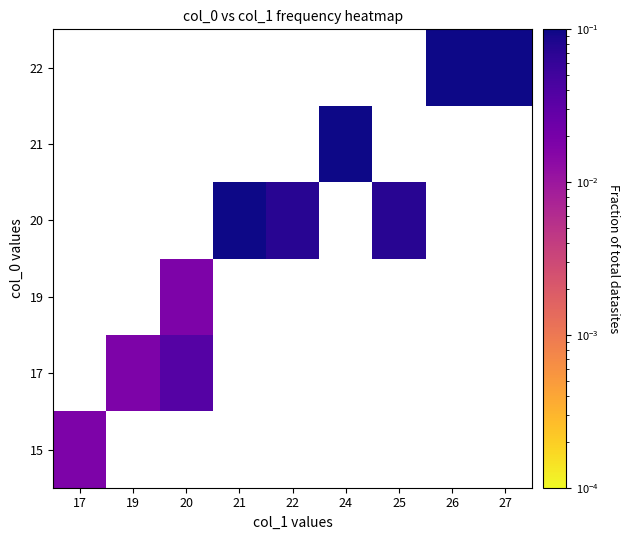

List the series in order of their peak value, highest first.

15, 17, 19, 20, 21, 22